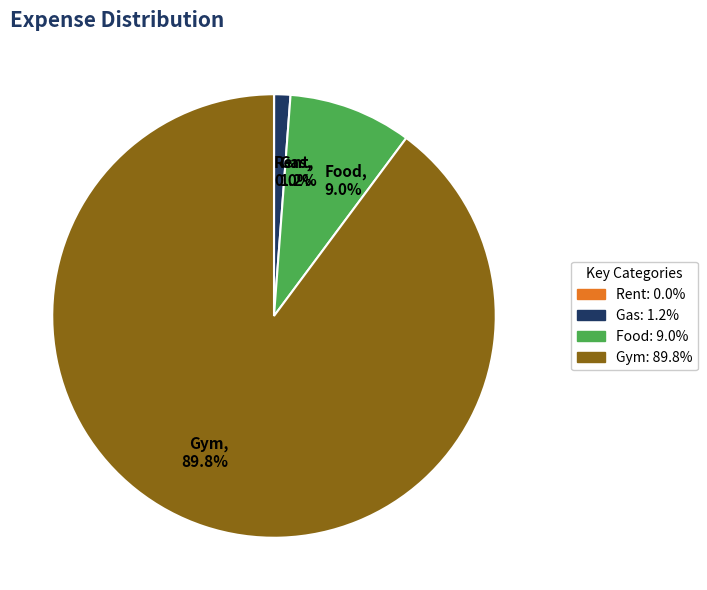

To the nearest percent, what is the average slice percentage?

25%